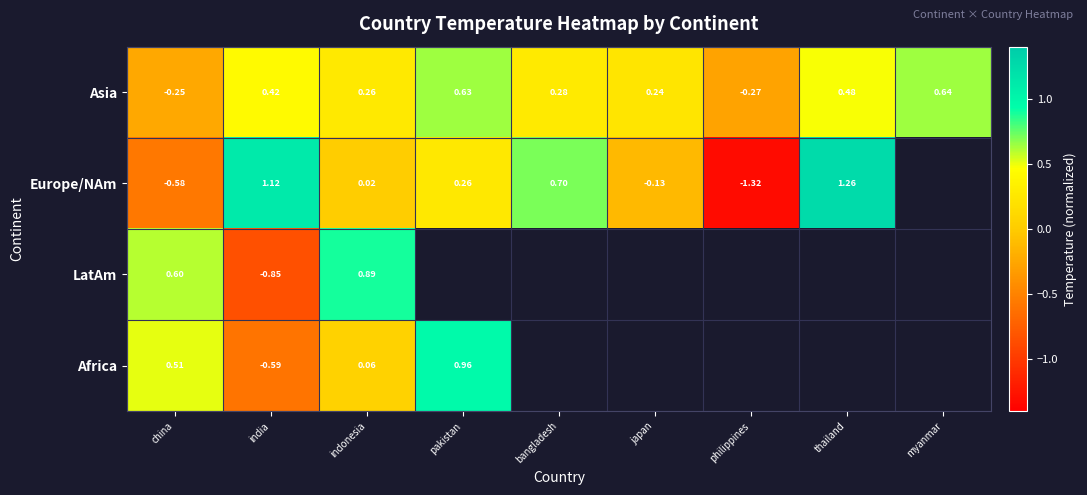

How many values in the Asia series exceed 0?

7